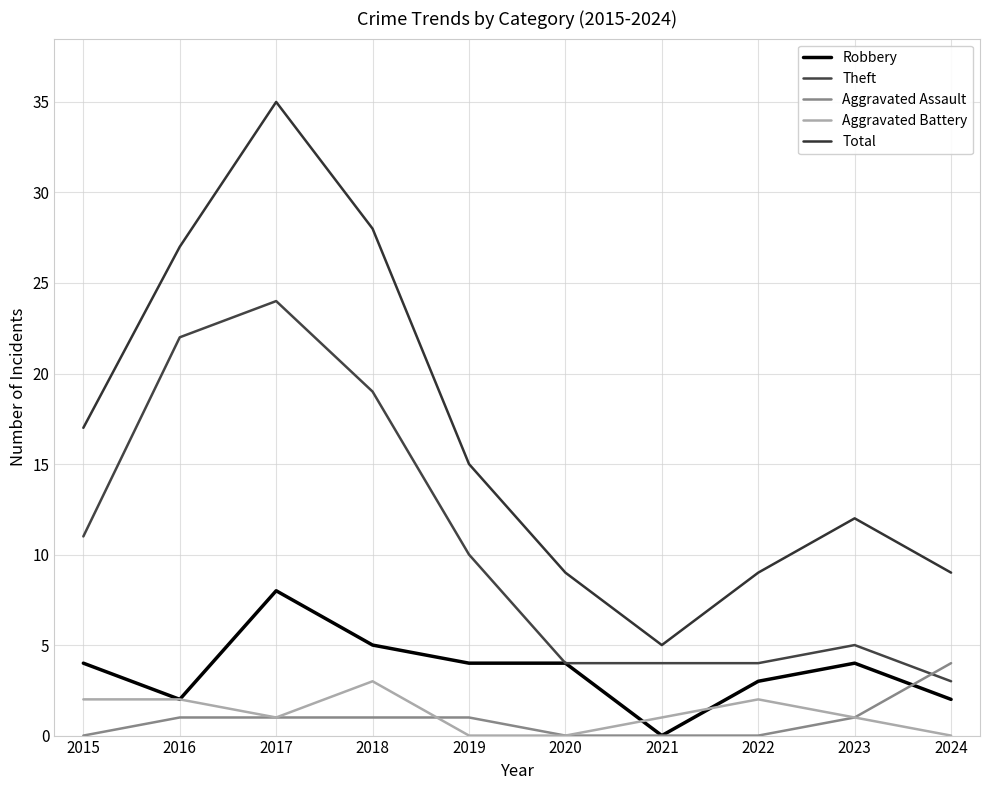

How many lines are shown in the chart?

5